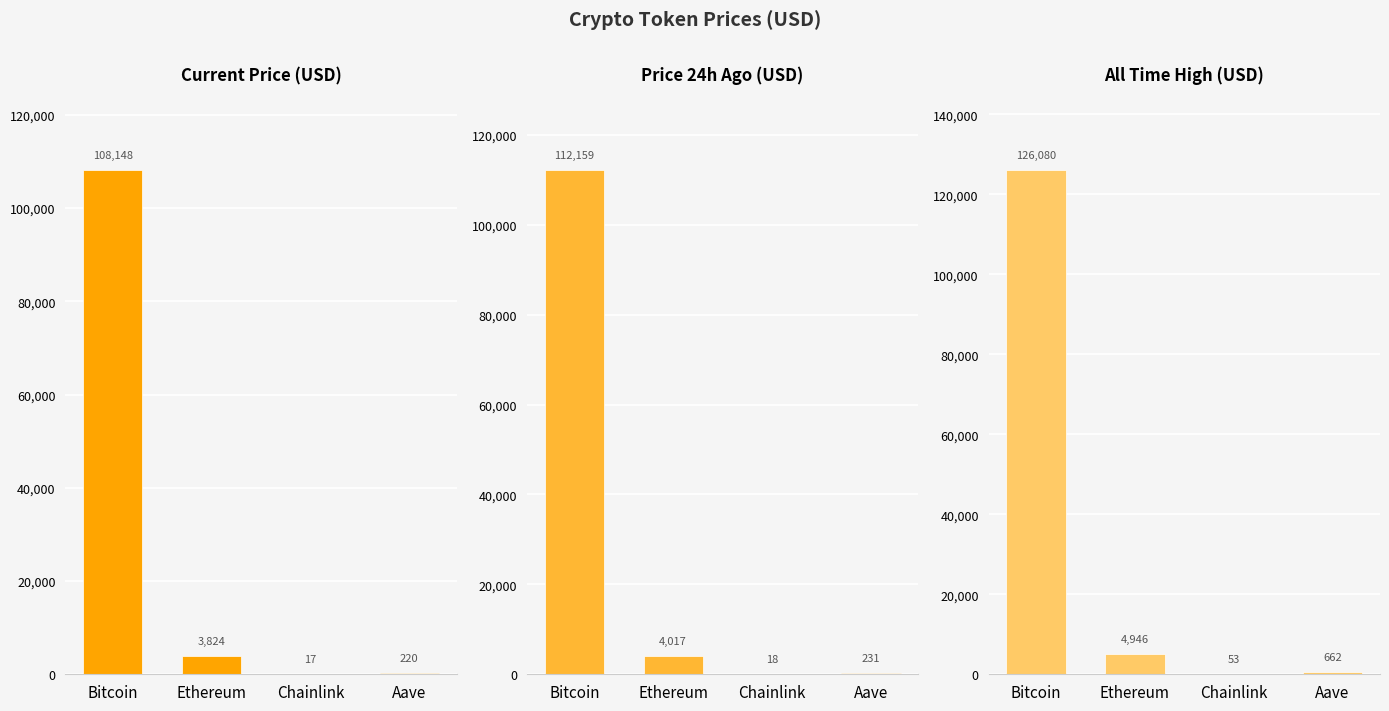

True or false: allTimeHigh has a value of 989.7 at Aave.

False